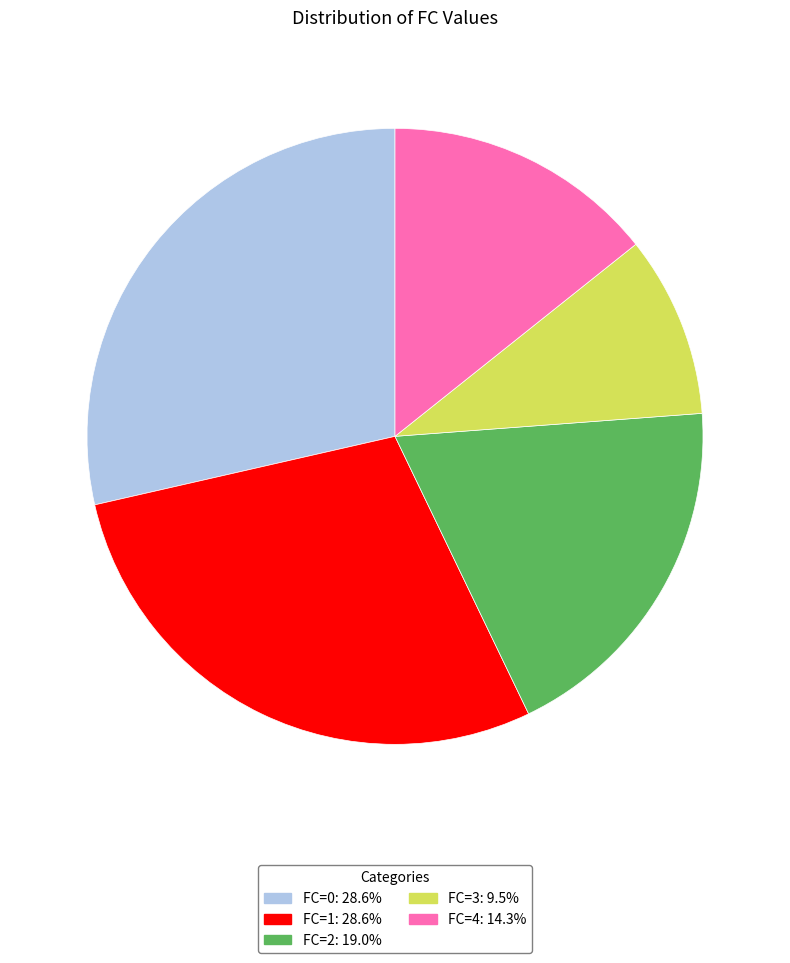

What is the ratio of the value at FC=4: 14.3% to the value at FC=3: 9.5%?

1.5